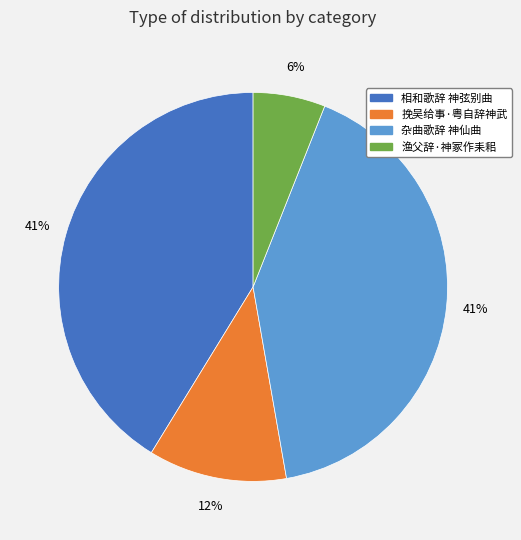

To the nearest percent, what is the difference between the 挽吴给事·粤自辞神武 and 渔父辞·神冢作耒耜 slice percentages?

6%